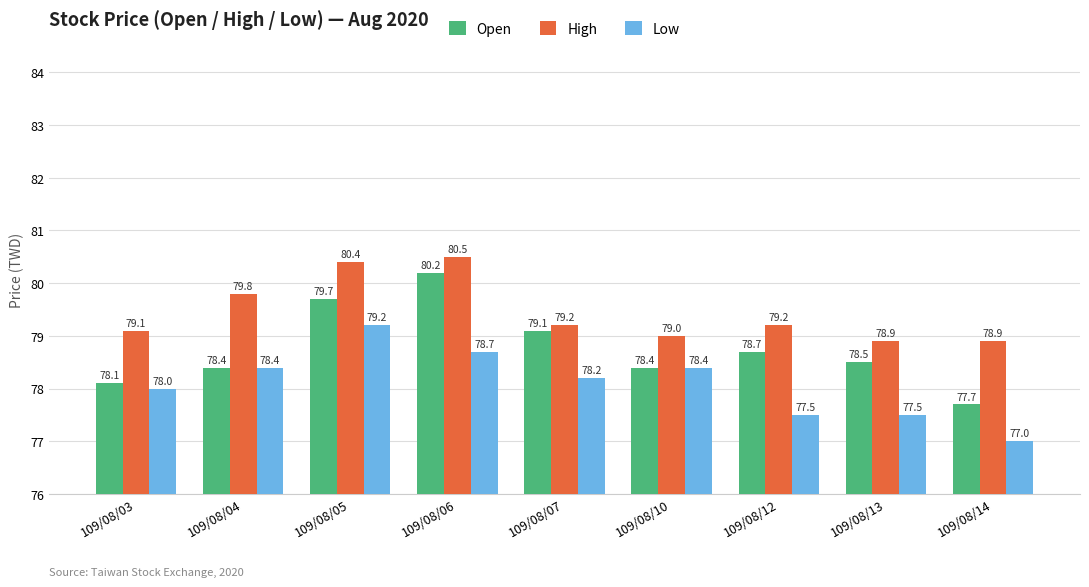

How many bars are there in each group?

3